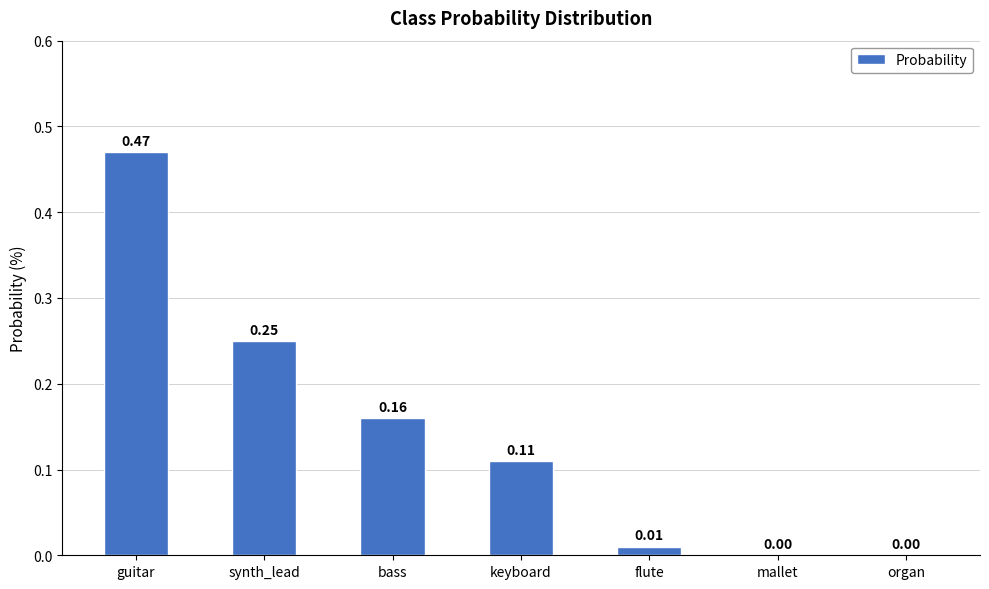

Which label corresponds to the largest value in the chart?

guitar